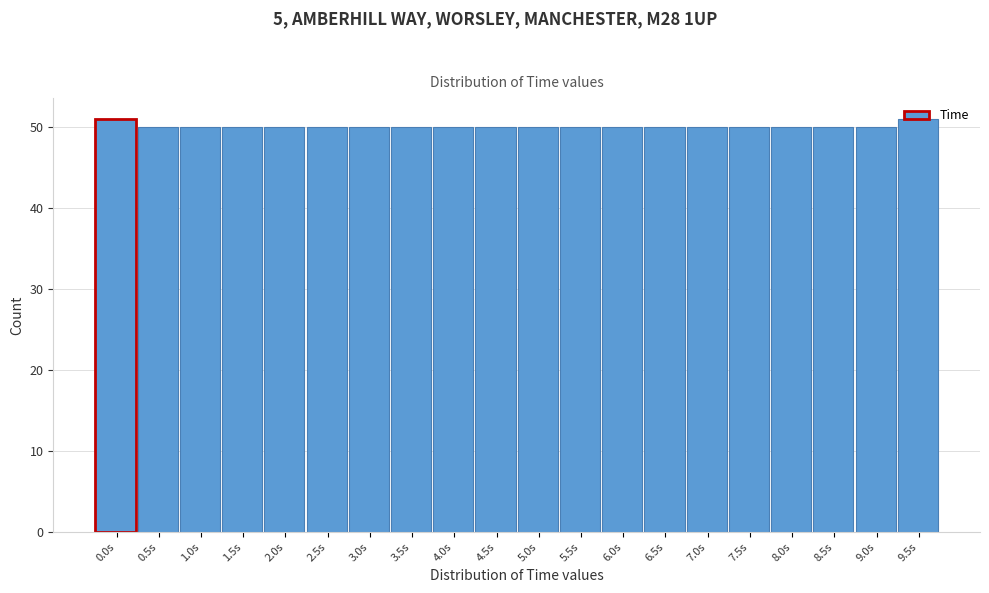

Approximately how many times larger is the value at 4.0s compared to 3.0s?

1.0